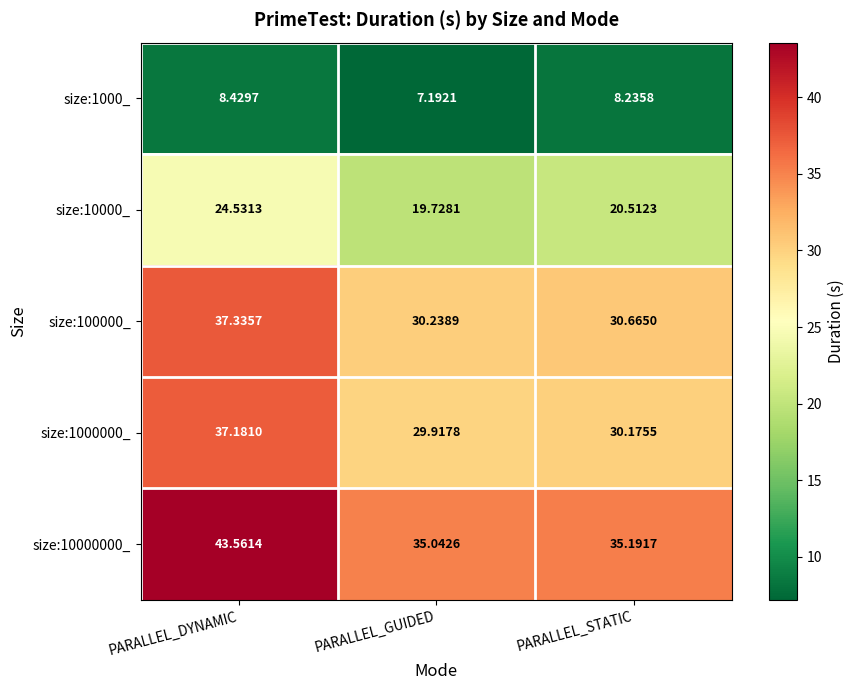

Which category has the lowest value across all series?

PARALLEL_GUIDED